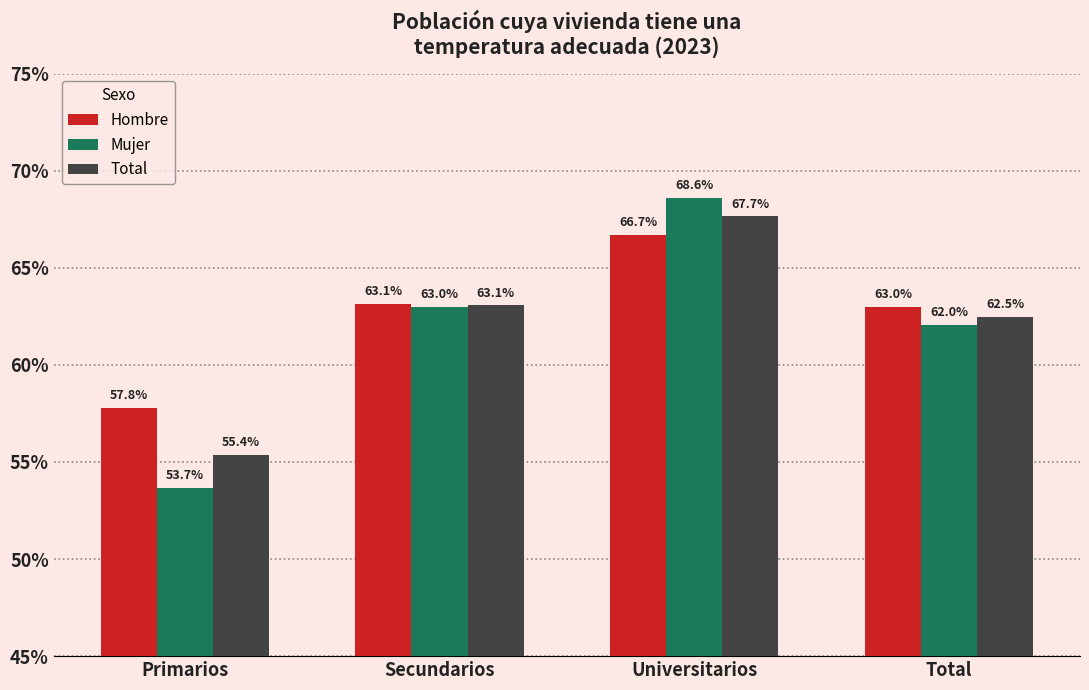

Which series has the widest spread of values?

Mujer